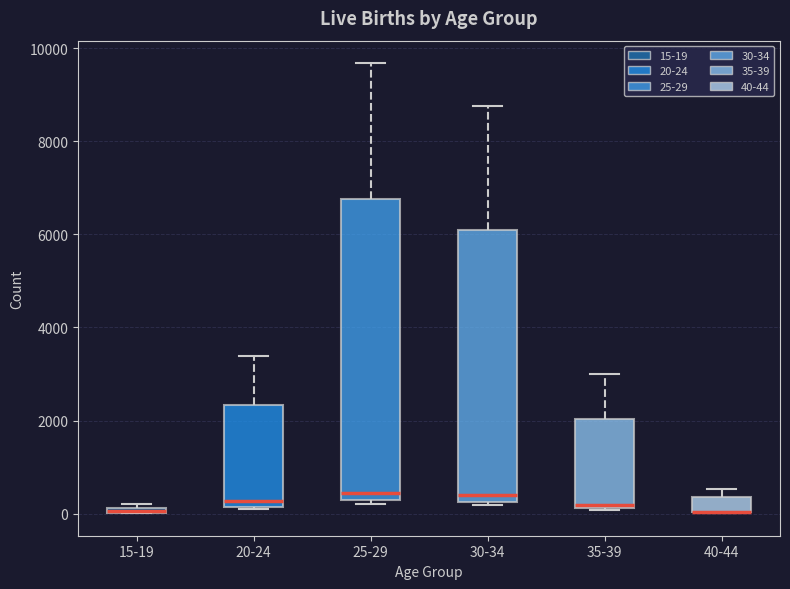

Which box is the tallest, from its lower edge to its upper edge?

25-29